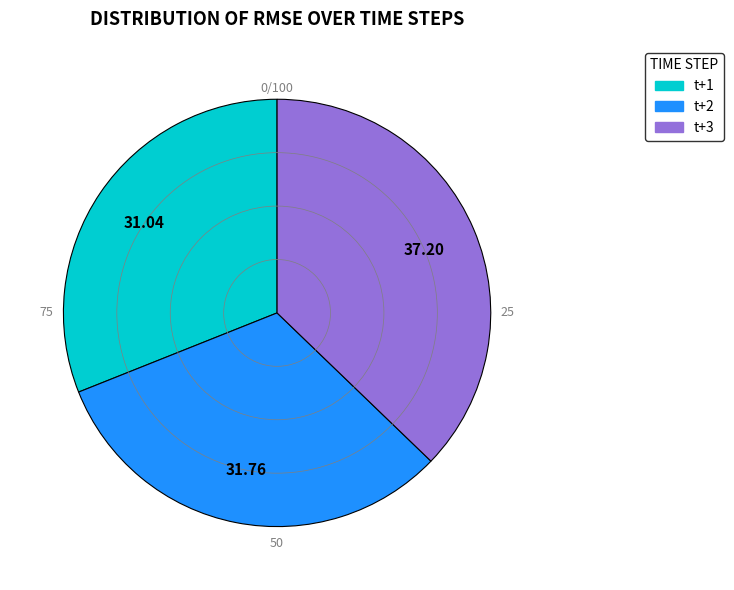

Is the sum of t+1 and t+3 greater than half?

Yes